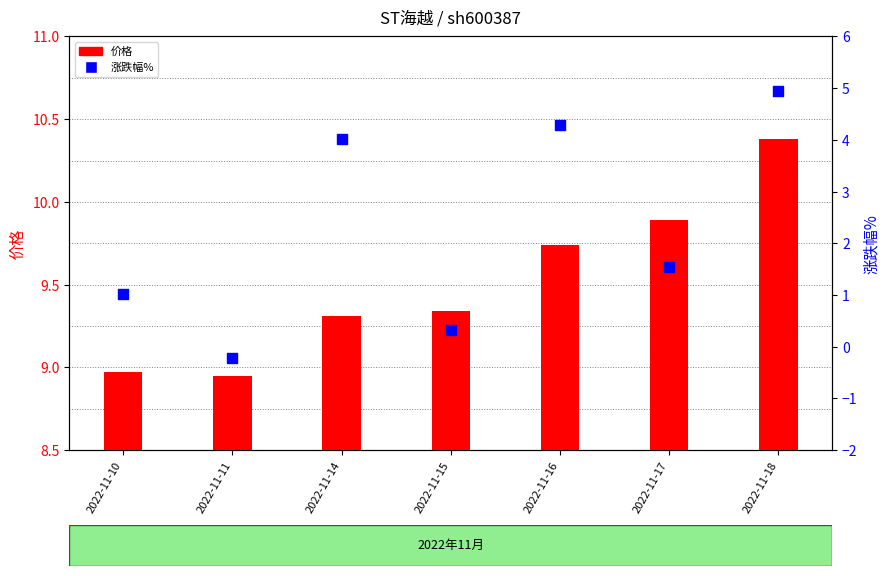

Which series contains the highest Y value?

价格